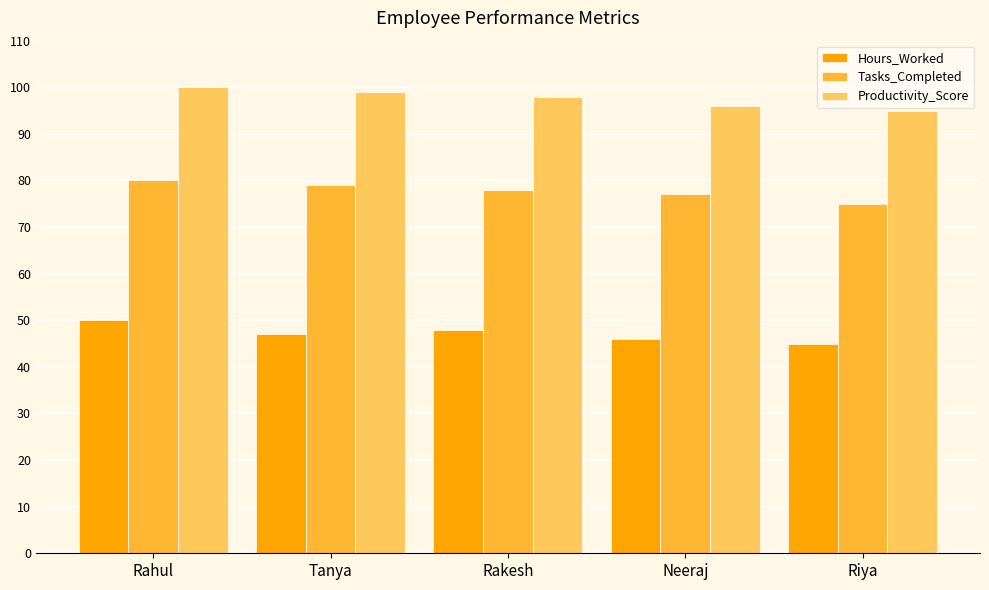

What are all the series names shown in the legend?

Hours_Worked, Tasks_Completed, Productivity_Score